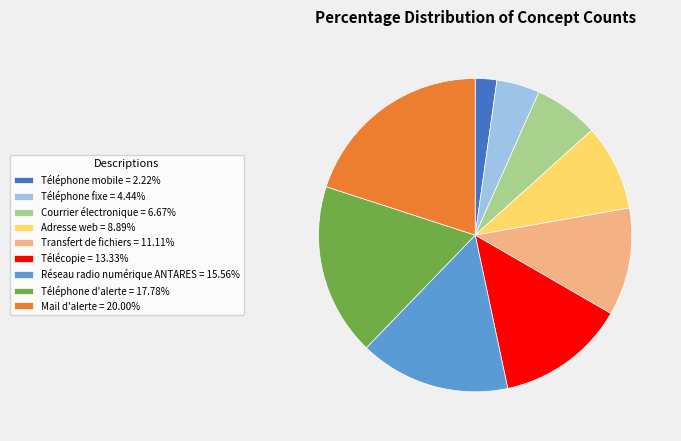

How many slices are in this pie chart?

9